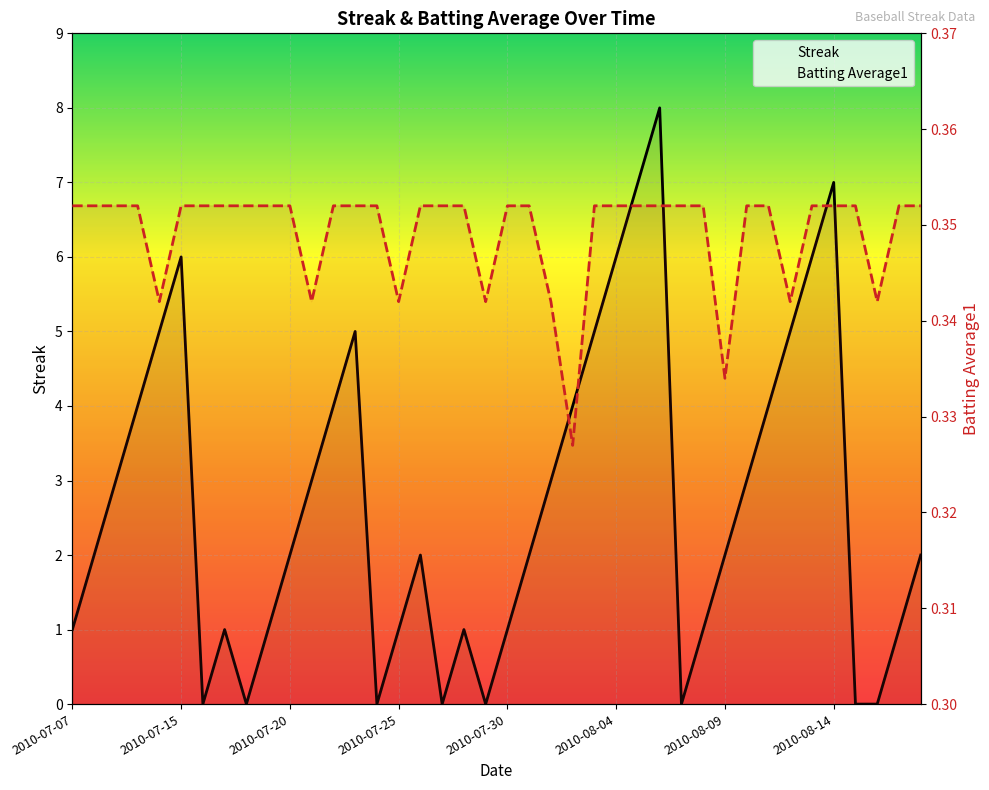

Which has a higher value, 20 or 9?

20